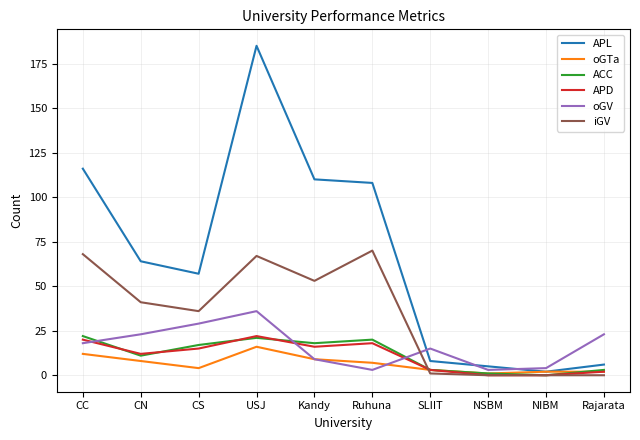

At which category is the sum across all series the highest?

USJ